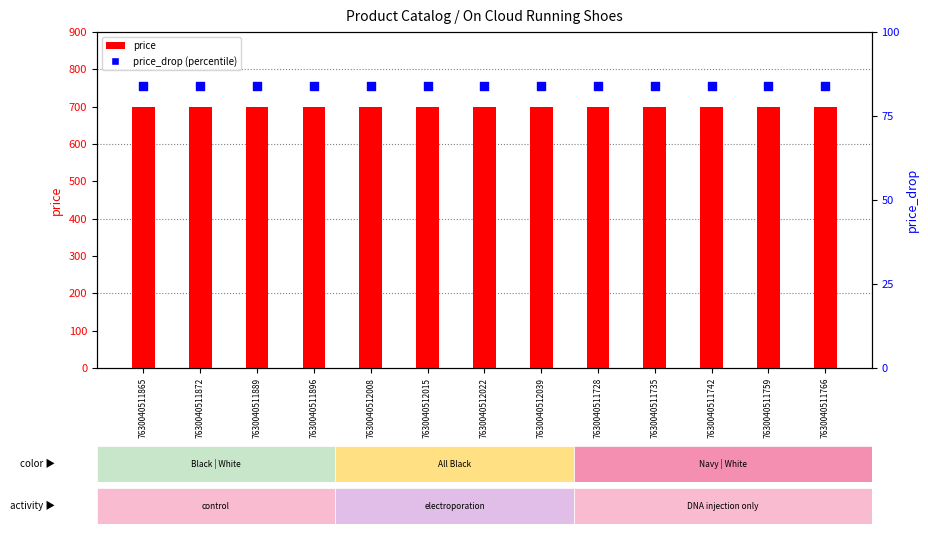

Which series has the largest total across all categories?

price